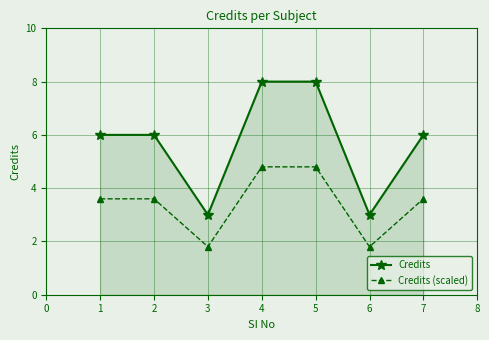

How many Credits (scaled) values are between 1 and 4?

5